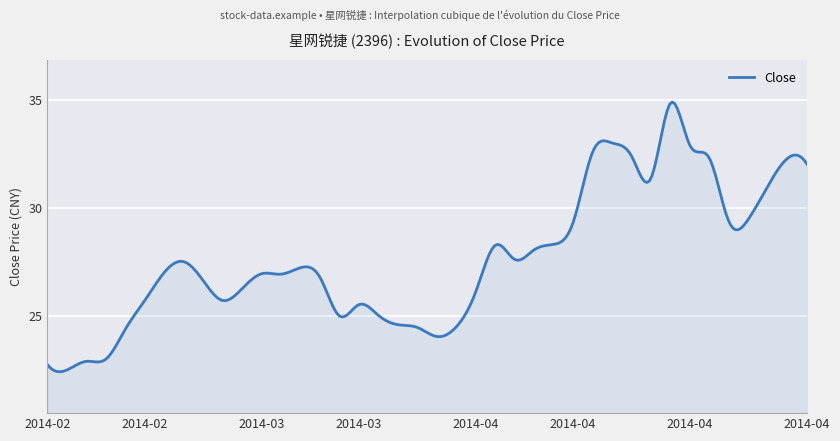

What is the smallest value displayed?

22.4